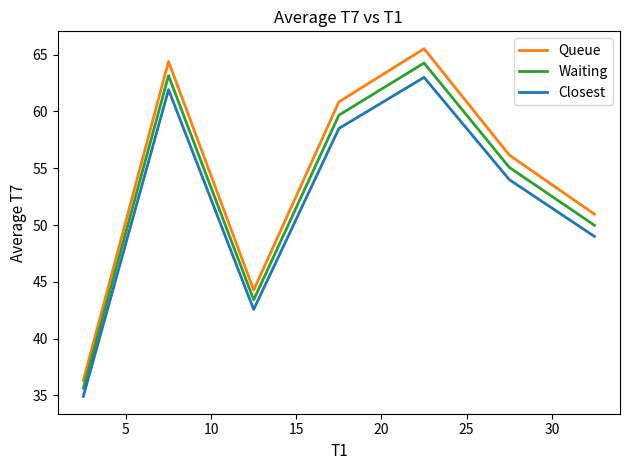

Which series has the largest range (max minus min)?

Queue